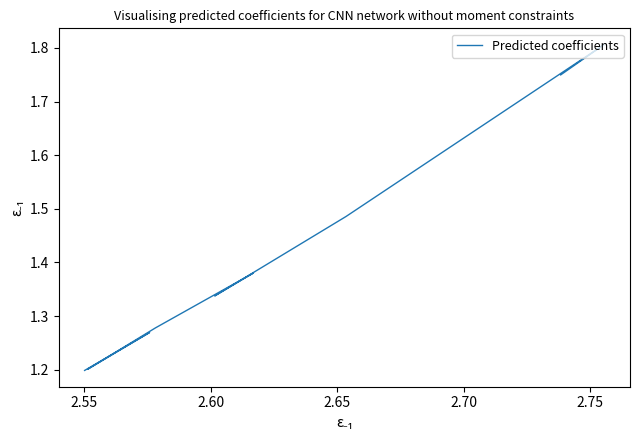

Reading left to right, extract all data points from this chart.

1.2	1.3	1.2	1.3	1.4	1.3	1.5	1.8	1.7